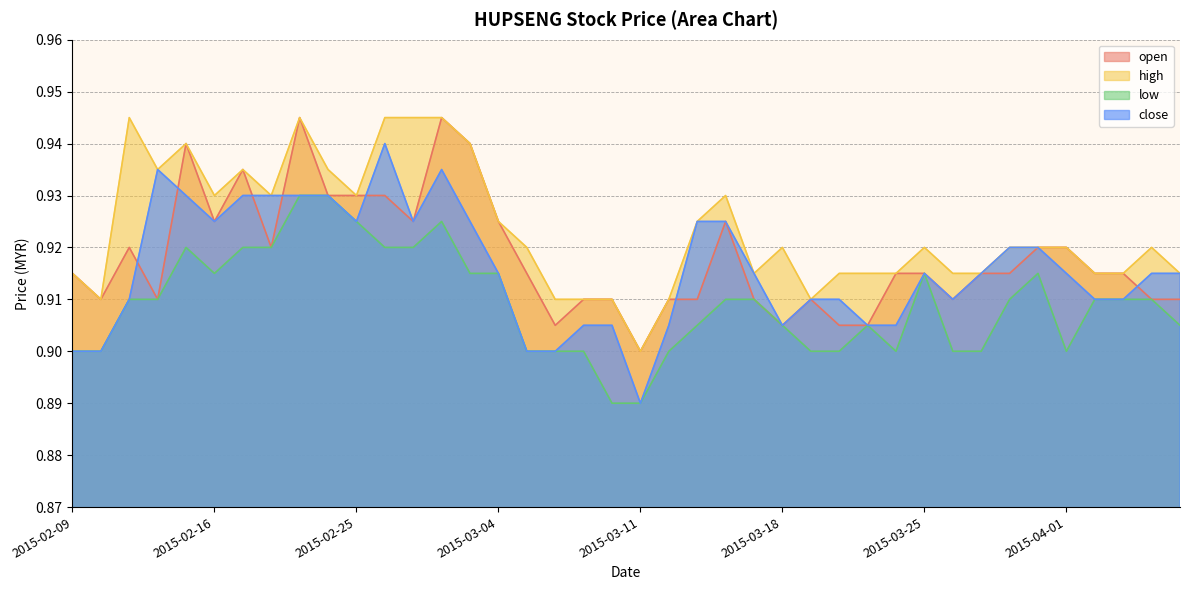

Which has a higher value, 2015-03-13 or 2015-04-02?

2015-04-02